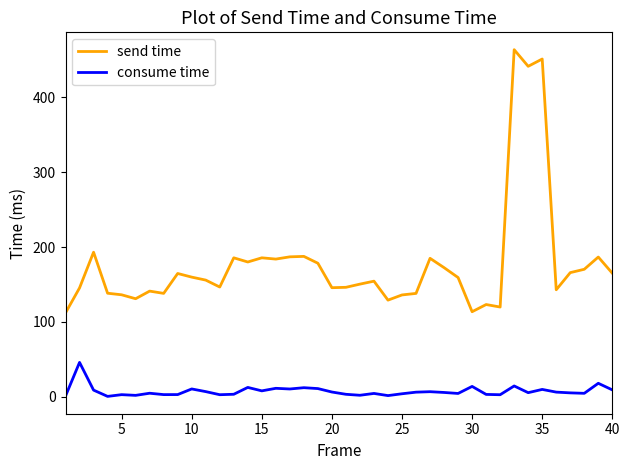

What is the difference between the maximum and minimum values in the consume time series?

45.4